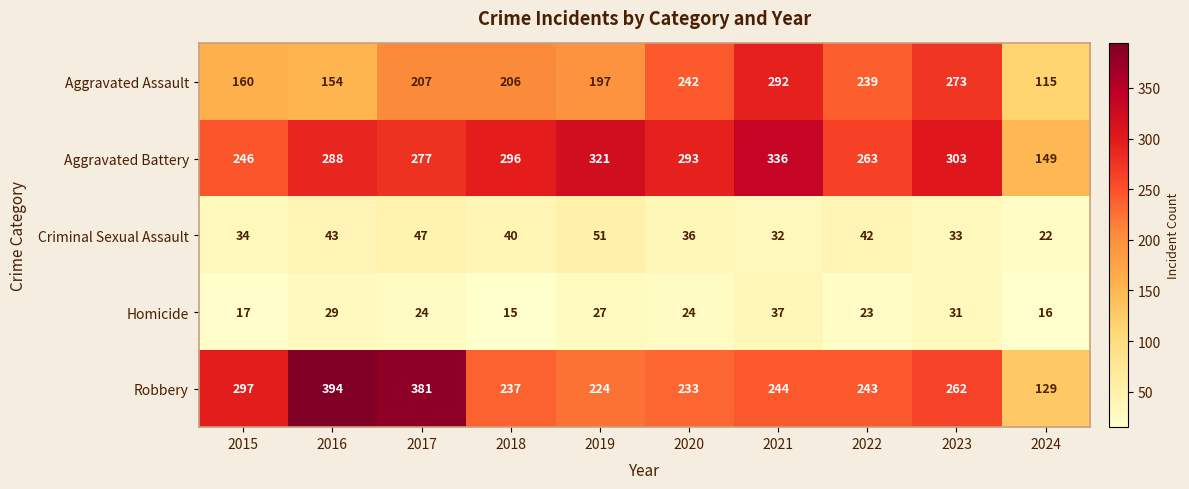

True or false: Aggravated Battery has a value of 296 at 2018.

True